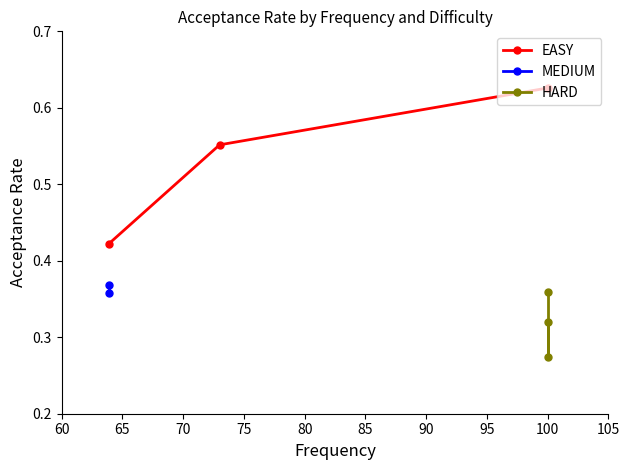

Between 60 and 65, which is larger?

60